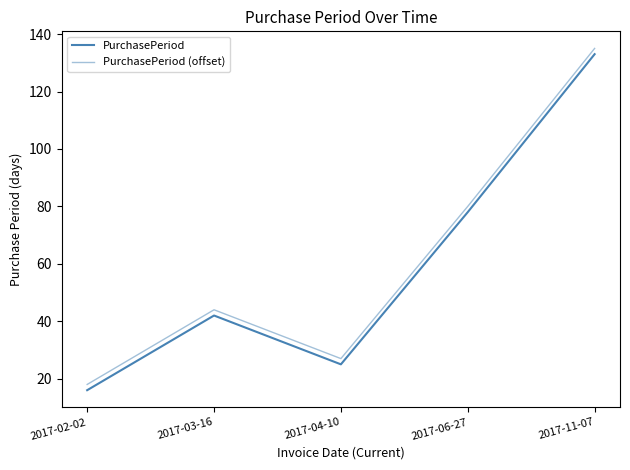

True or false: PurchasePeriod (offset) and PurchasePeriod cross at least once.

False